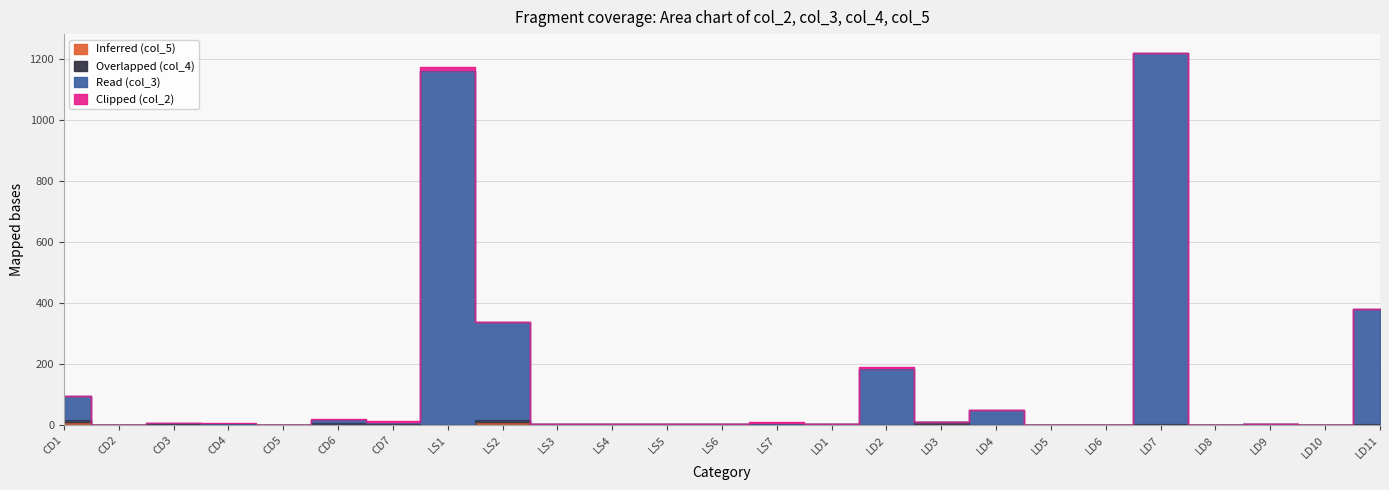

What is the label of the 9th point from the left?

LS2